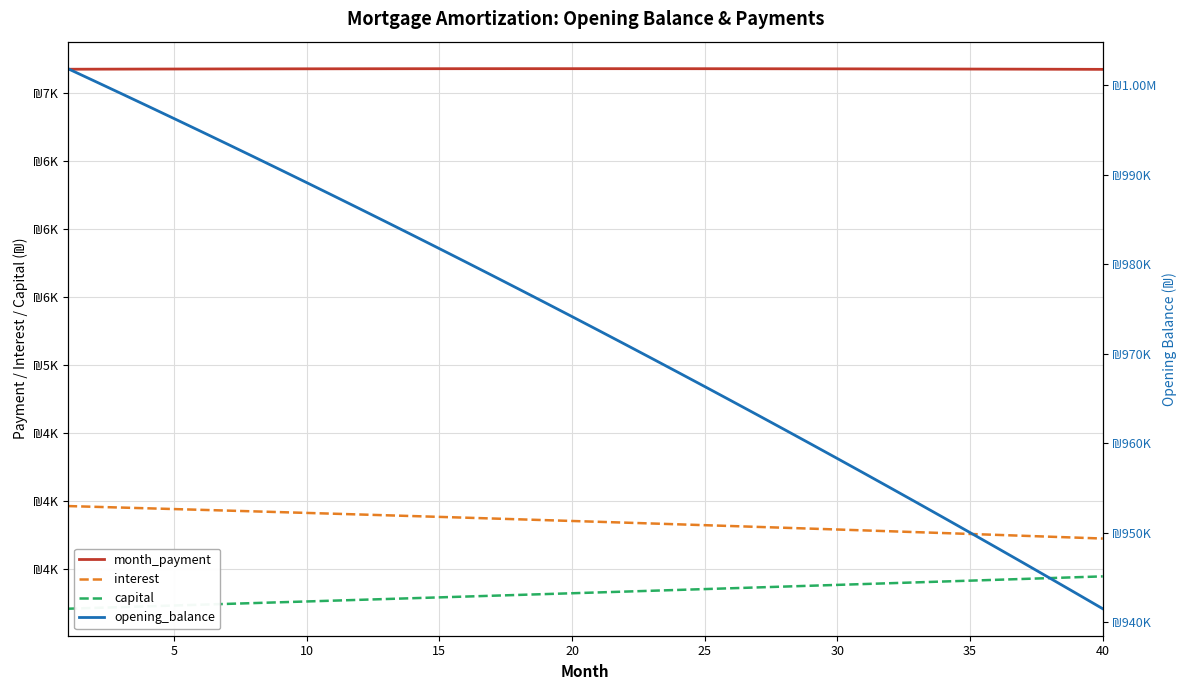

Rank the series by their maximum value, from highest to lowest.

opening_balance, month_payment, interest, capital